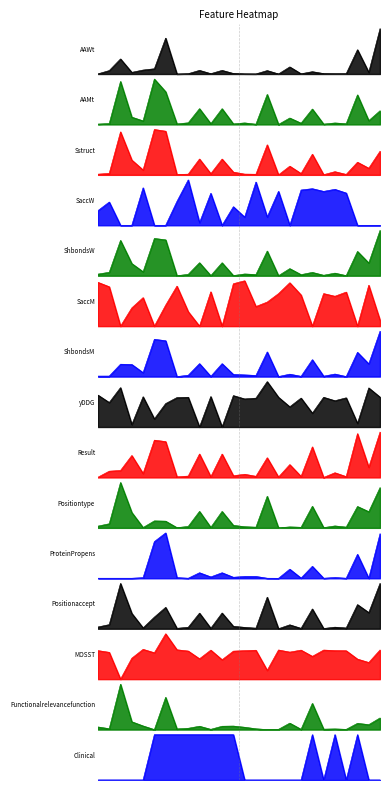

What is the difference between the highest and lowest values at SaccW?

0.9